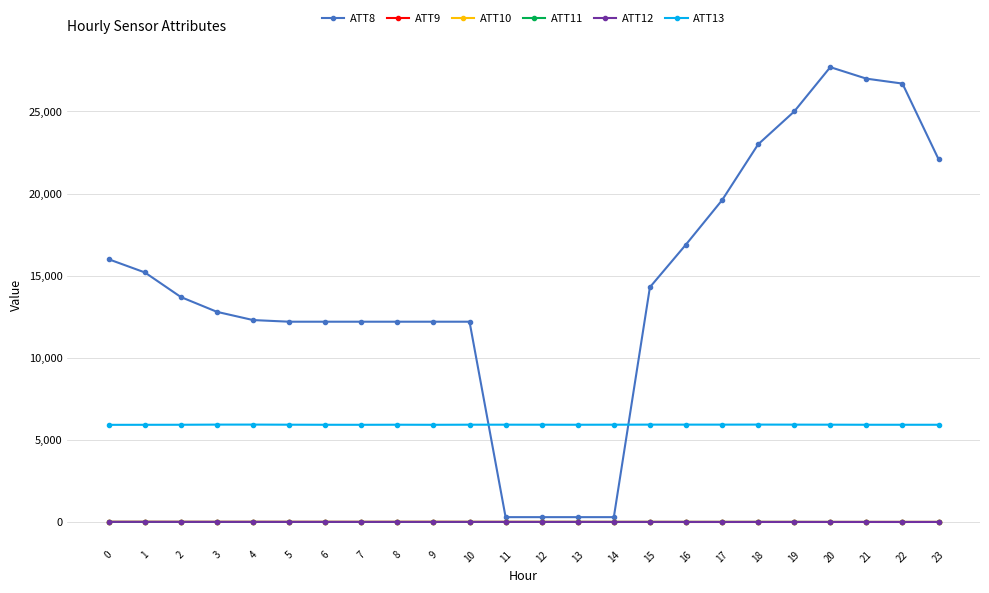

True or false: ATT13 has more than 0 points higher than both neighbors.

True